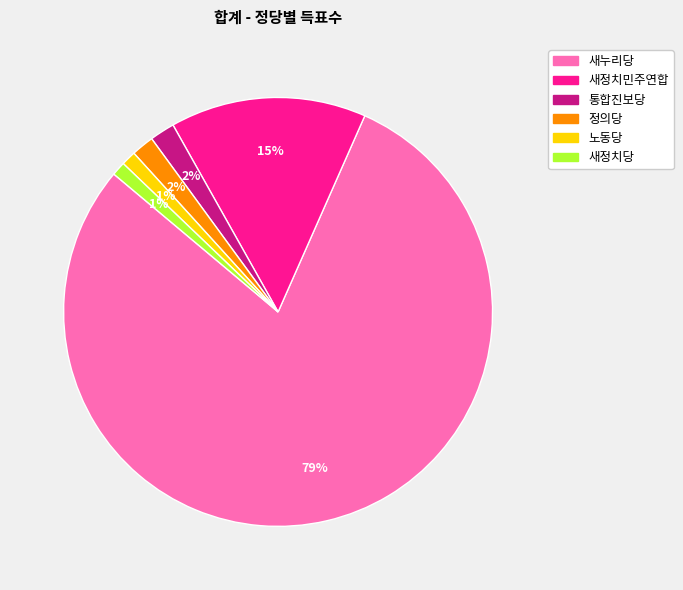

Is there a majority slice in this chart?

Yes